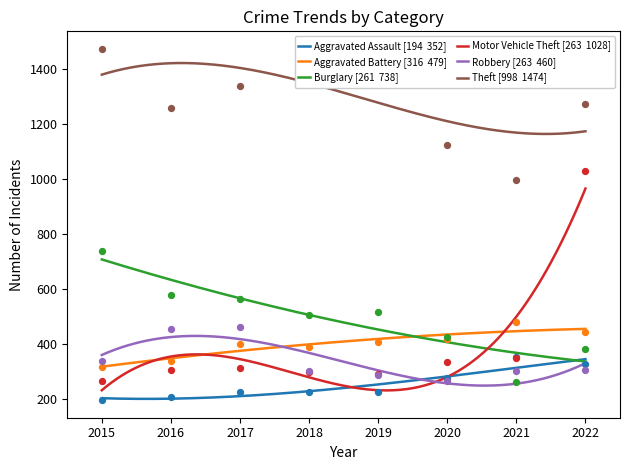

Which series reaches the minimum Y coordinate?

Aggravated Assault